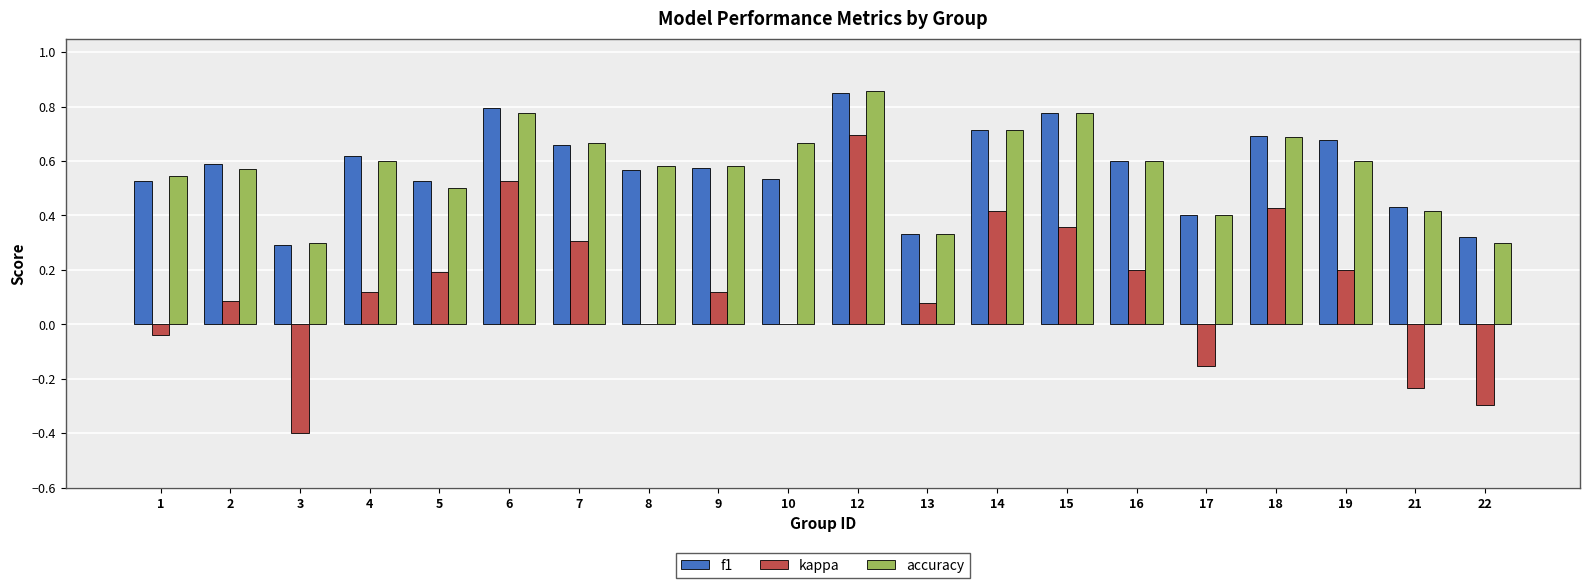

Between 3 and 16, which series saw the biggest shift?

kappa